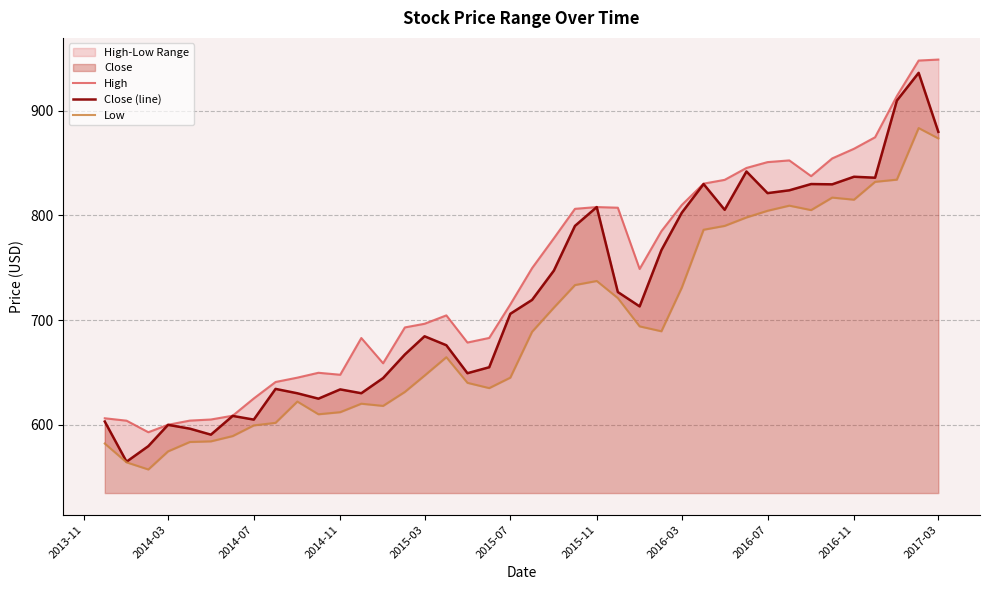

What is the sum of all Low values?

27736.7